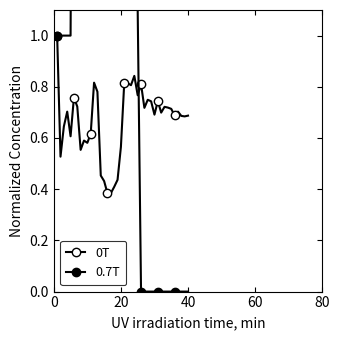

Does the chart have visible grid lines?

No